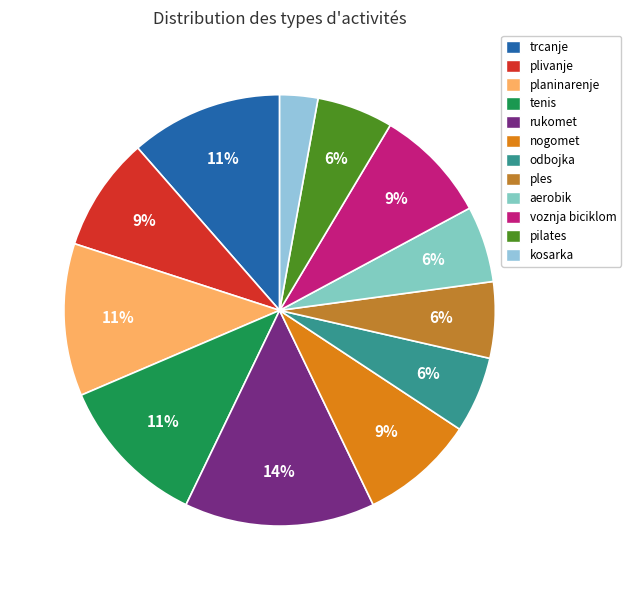

To the nearest percent, what is the average slice percentage?

8%